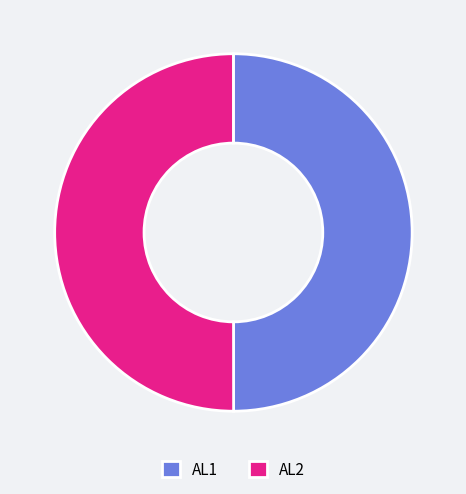

Combined, do AL2 and AL1 account for over 50%?

Yes